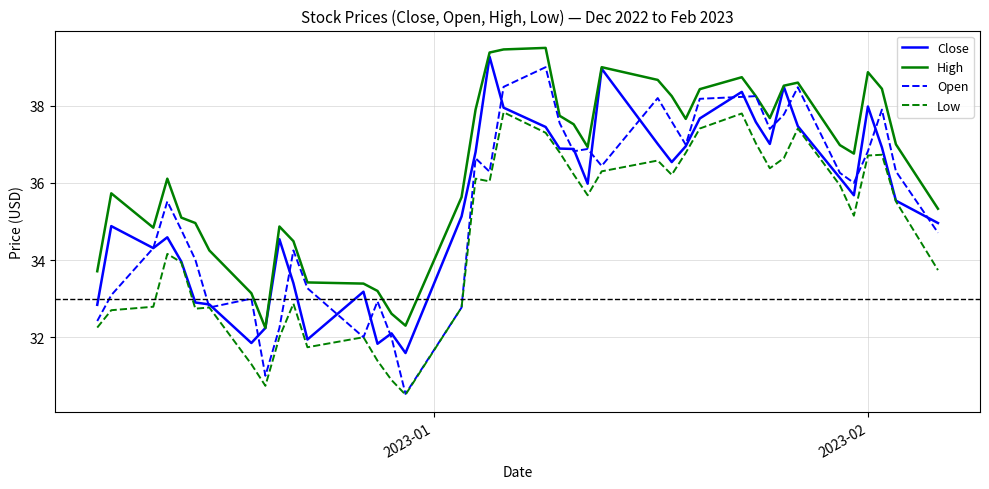

Which series has the largest total across all categories?

High